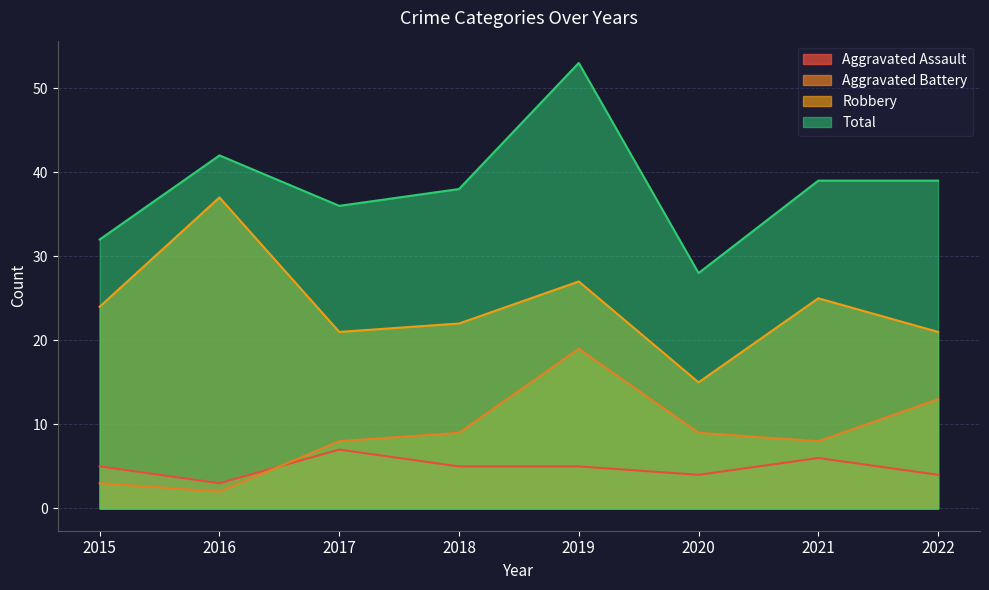

Between 2021 and 2016, which is larger?

2021